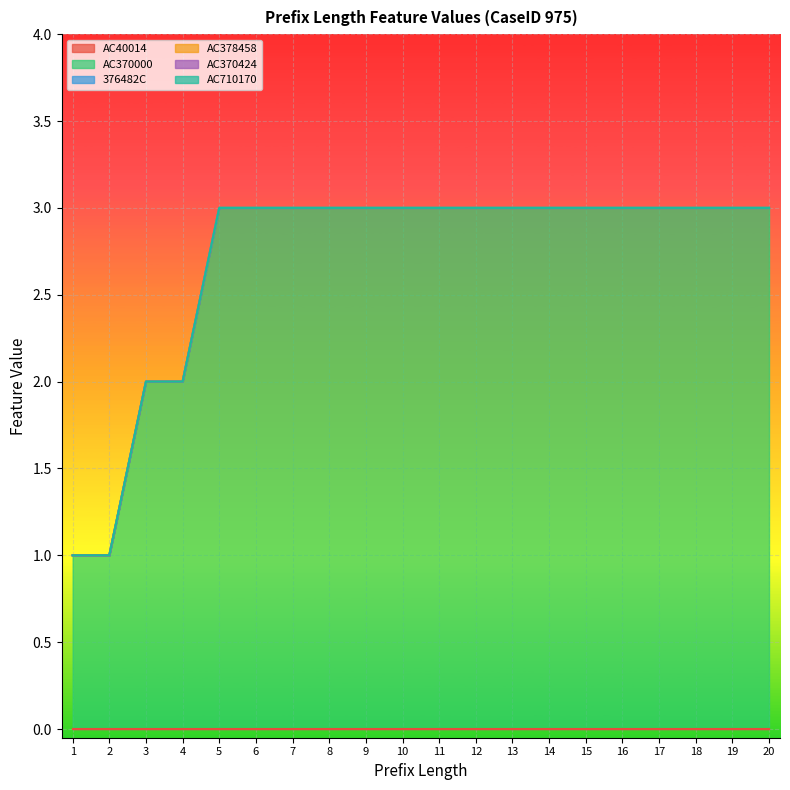

How many data points does each series have?

20